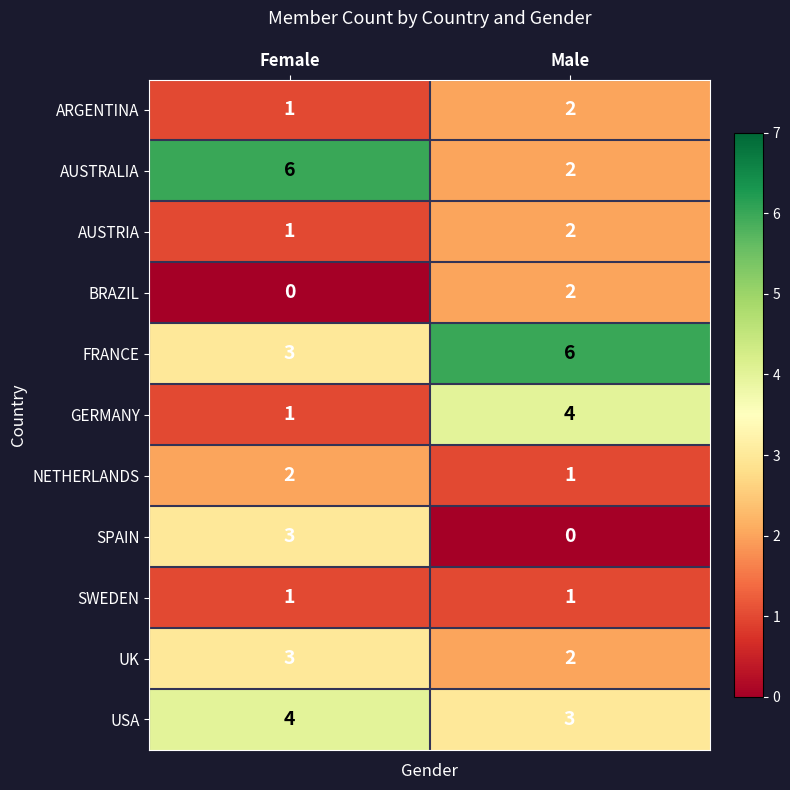

Which series has the widest spread of values?

AUSTRALIA